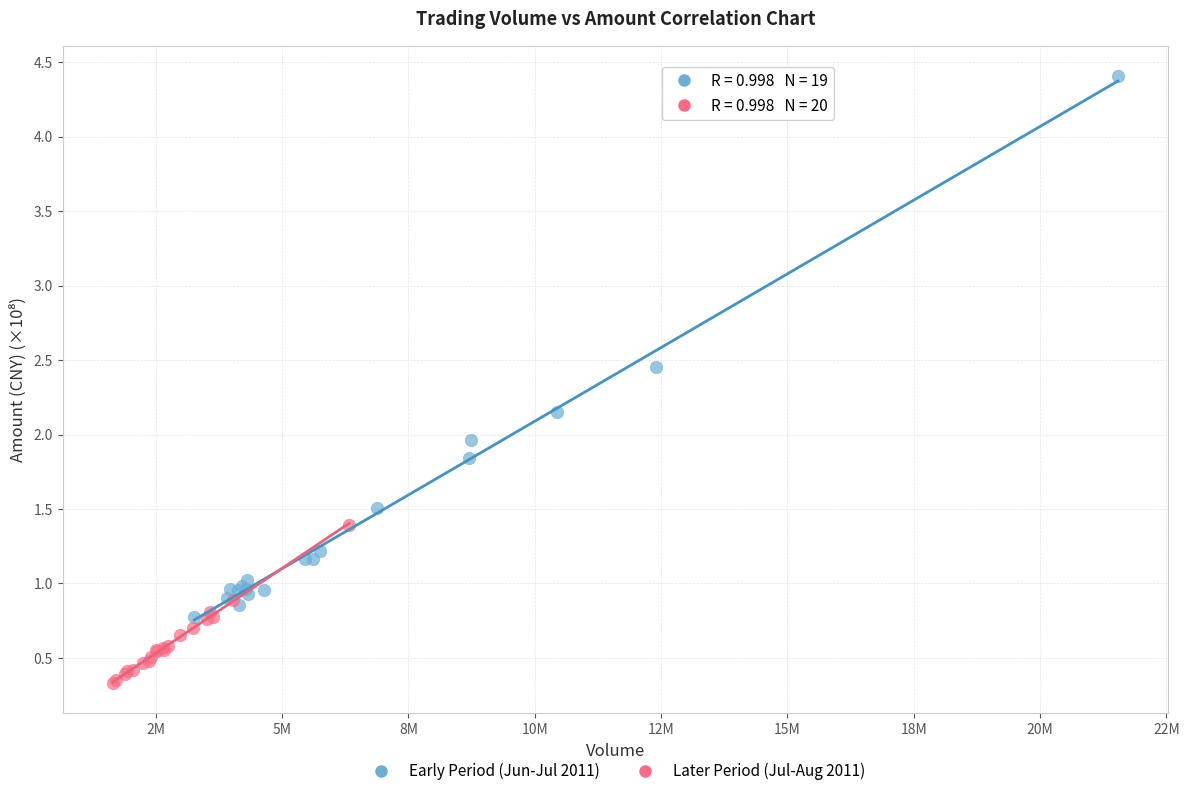

Which series has the largest Y range (max minus min)?

Early Period (Jun-Jul 2011)